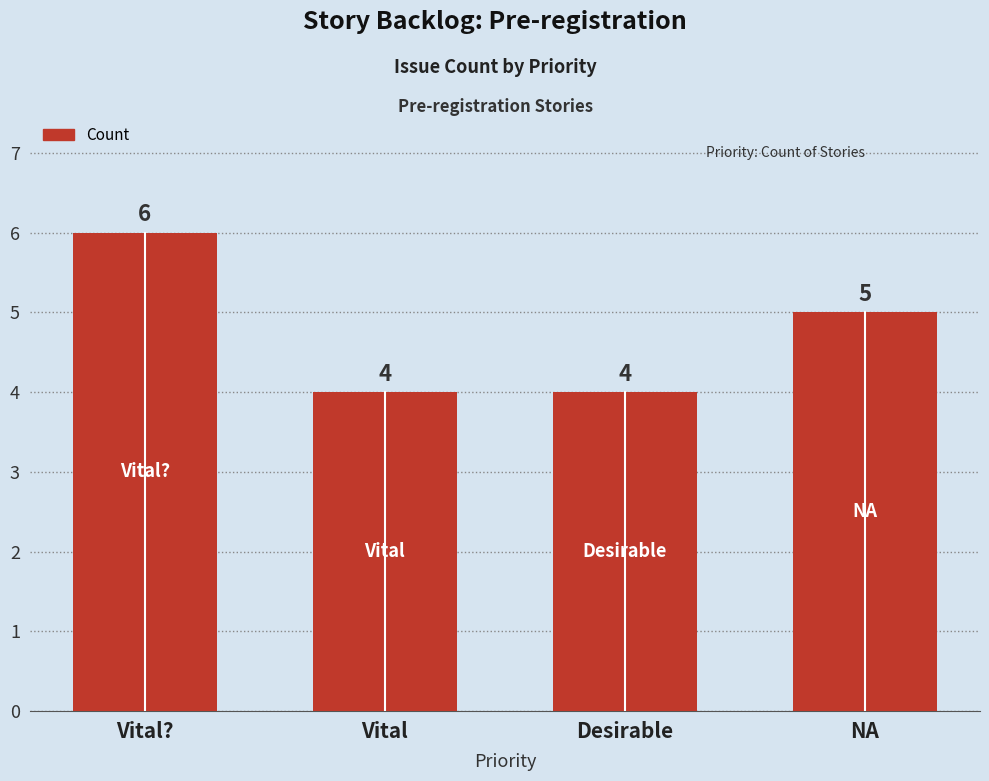

What is the average value?

5